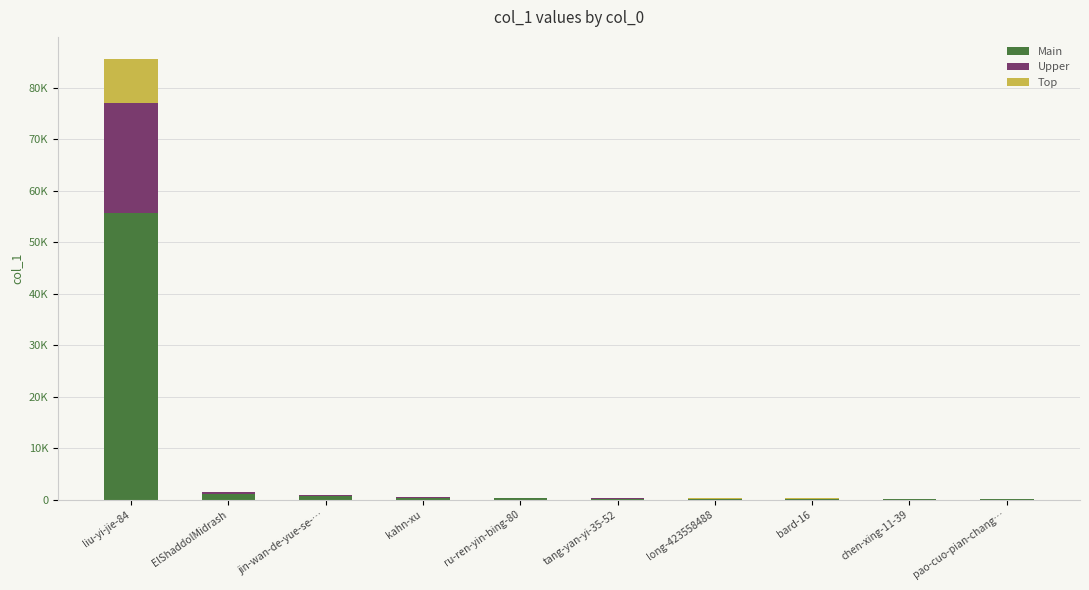

Are the bars horizontal?

No